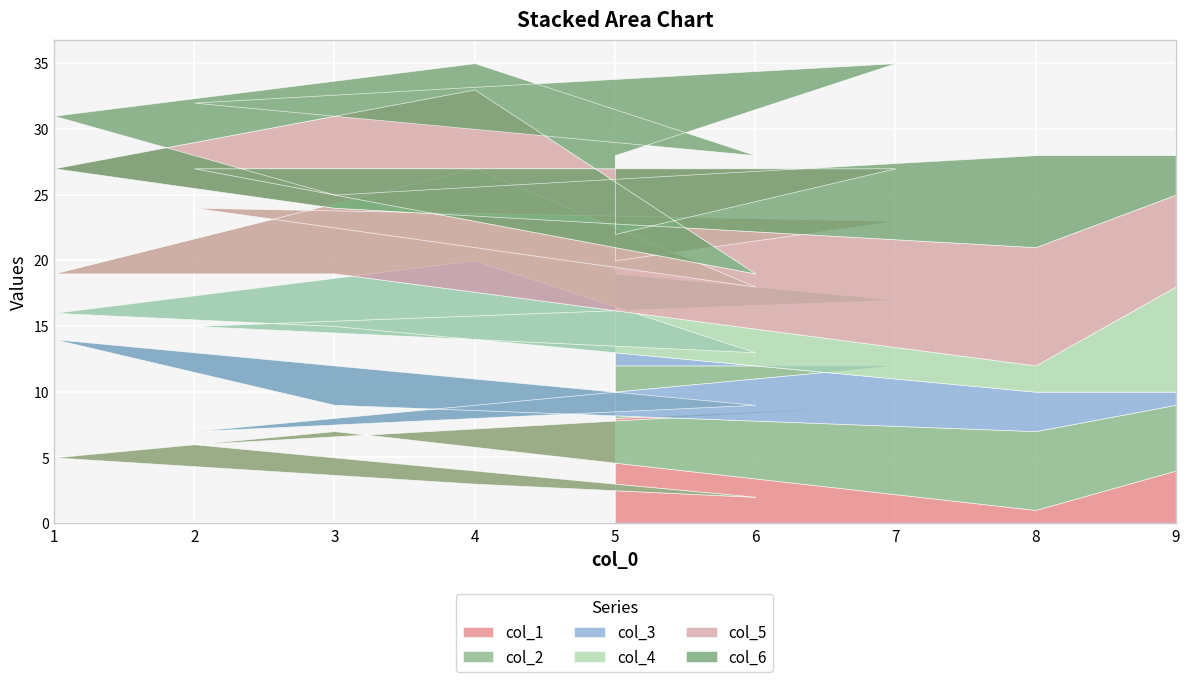

What is the lowest value of the col_4 series?

1